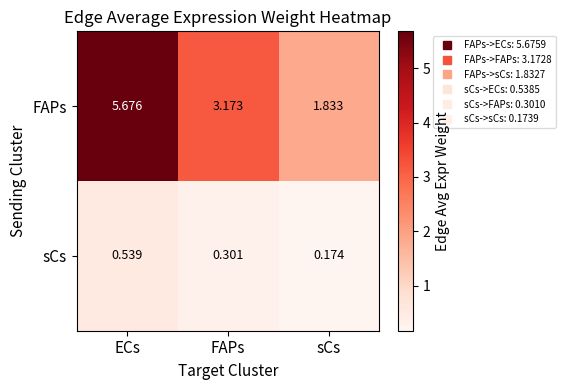

Which category has the highest value in the sCs series?

ECs